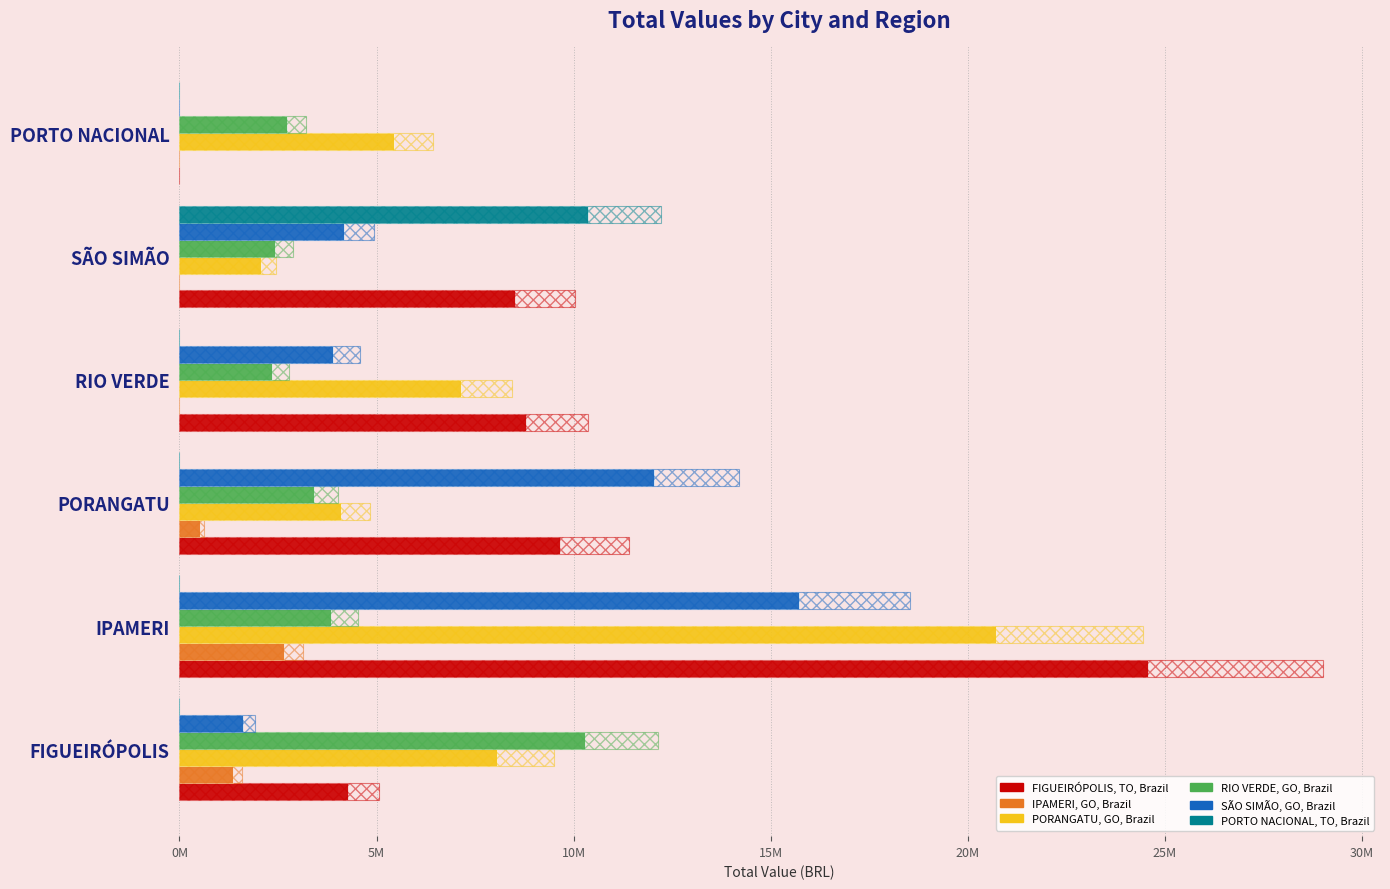

What is the value of the SÃO SIMÃO, GO, Brazil bar at the 1st from the left?

1619748.9